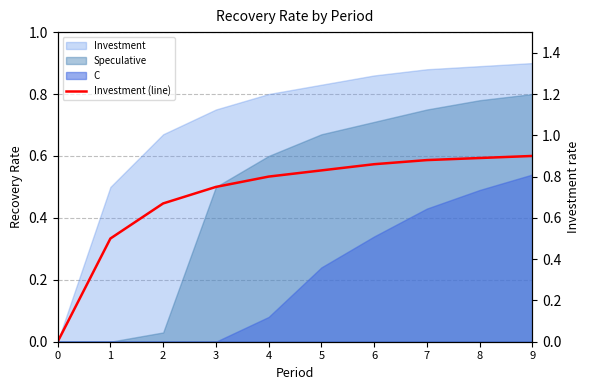

Reading left to right, transcribe all the data shown in this chart.

0=0.0	1=0.5	2=0.7	3=0.8	4=0.8	5=0.8	6=0.9	7=0.9	8=0.9	9=0.9